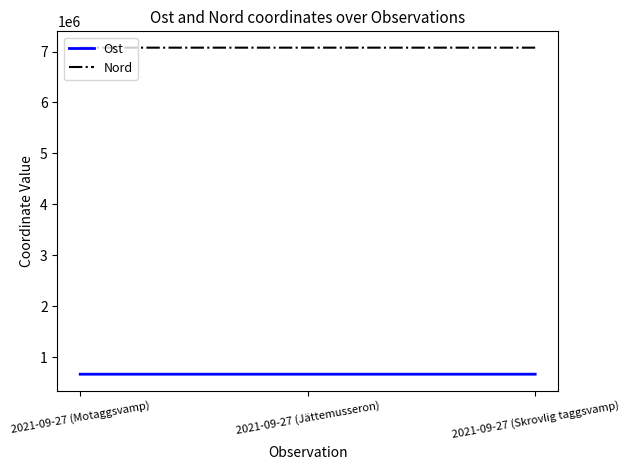

At how many categories does at least one series exceed 5026879?

3